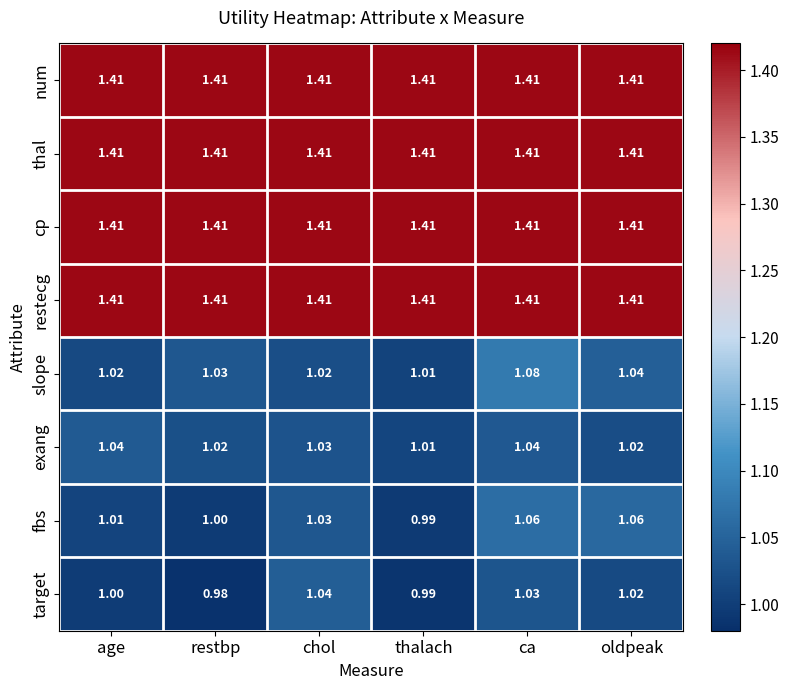

Is the value of cp at oldpeak greater than the value of fbs at ca?

Yes